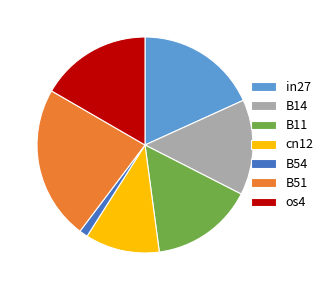

Which slice is the largest?

B51